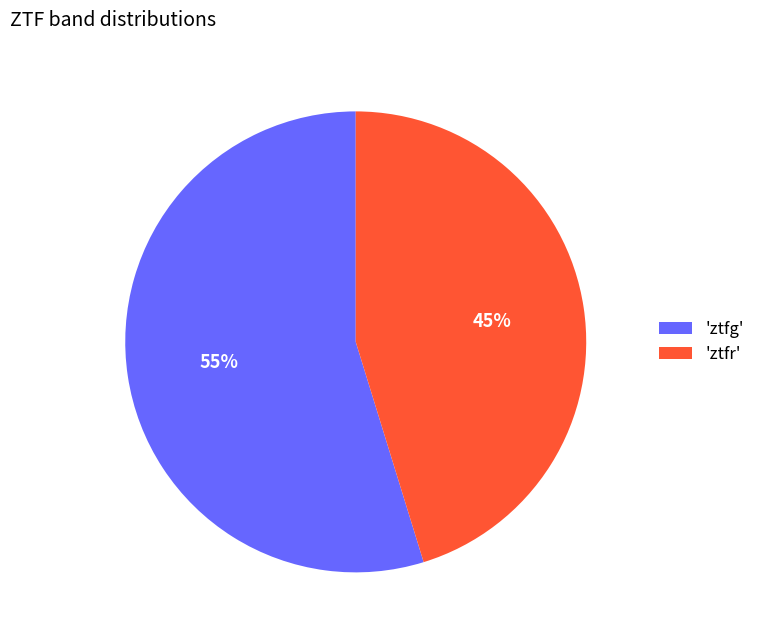

To the nearest percent, what percentage of the pie is 'ztfr'?

45%